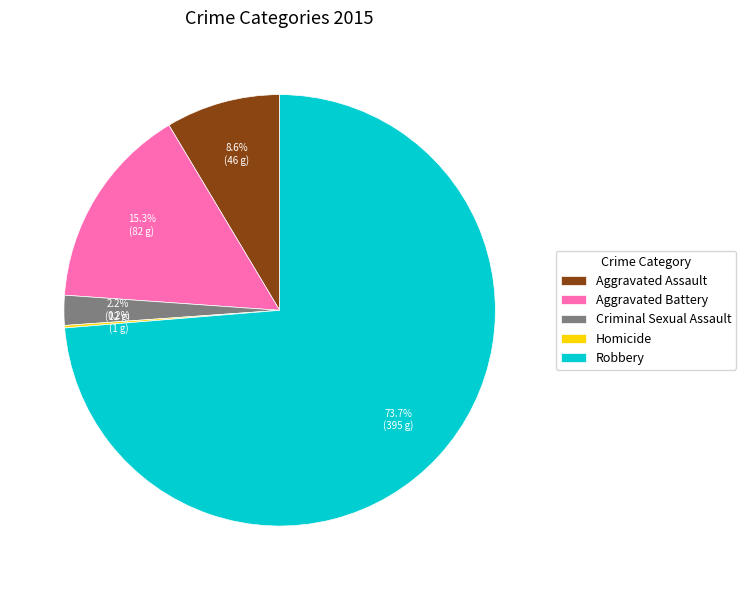

Does Robbery represent more than half of the total?

Yes